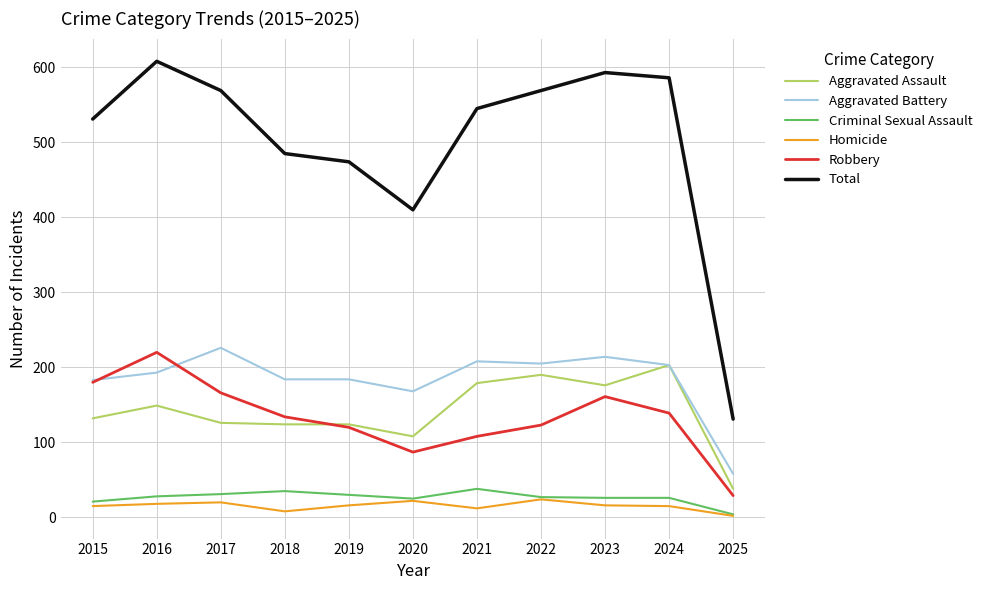

Where is the first local maximum for Total?

2016